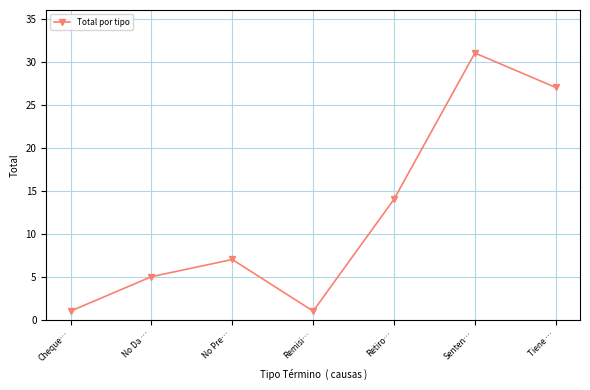

What is the label of the 5th point from the left?

Retiro…